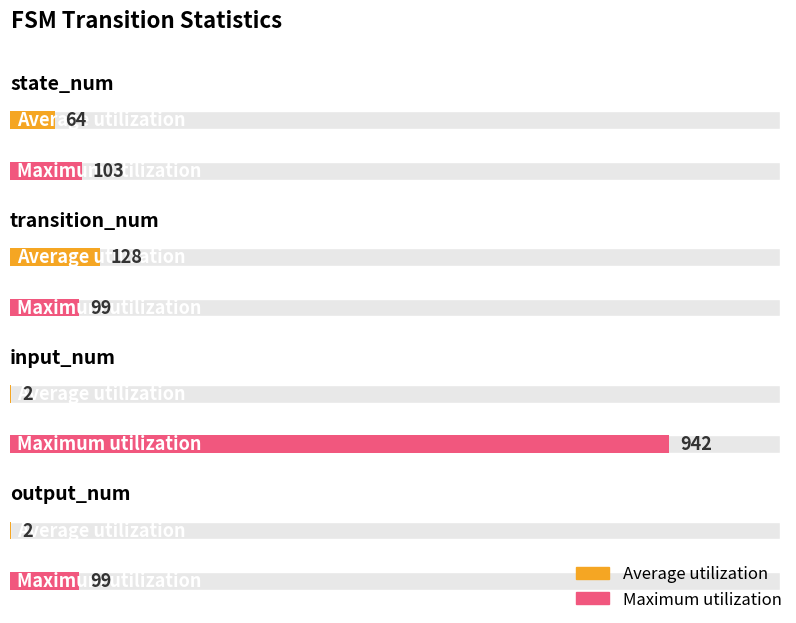

What is the sum of the Maximum utilization values at state_num and input_num?

1045